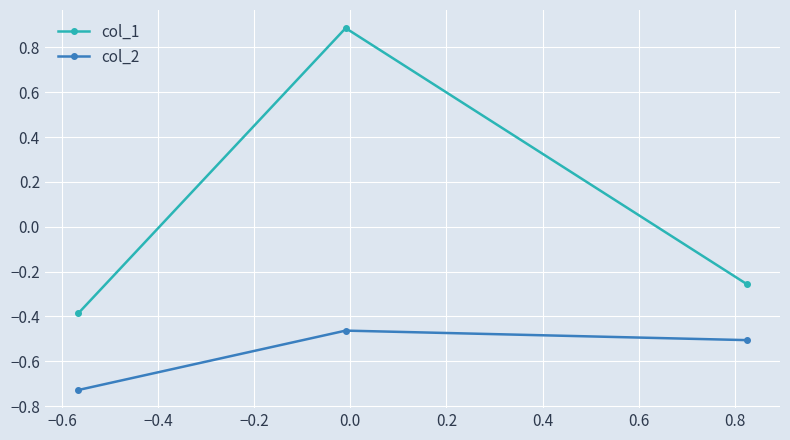

Which series has the largest range (max minus min)?

col_1